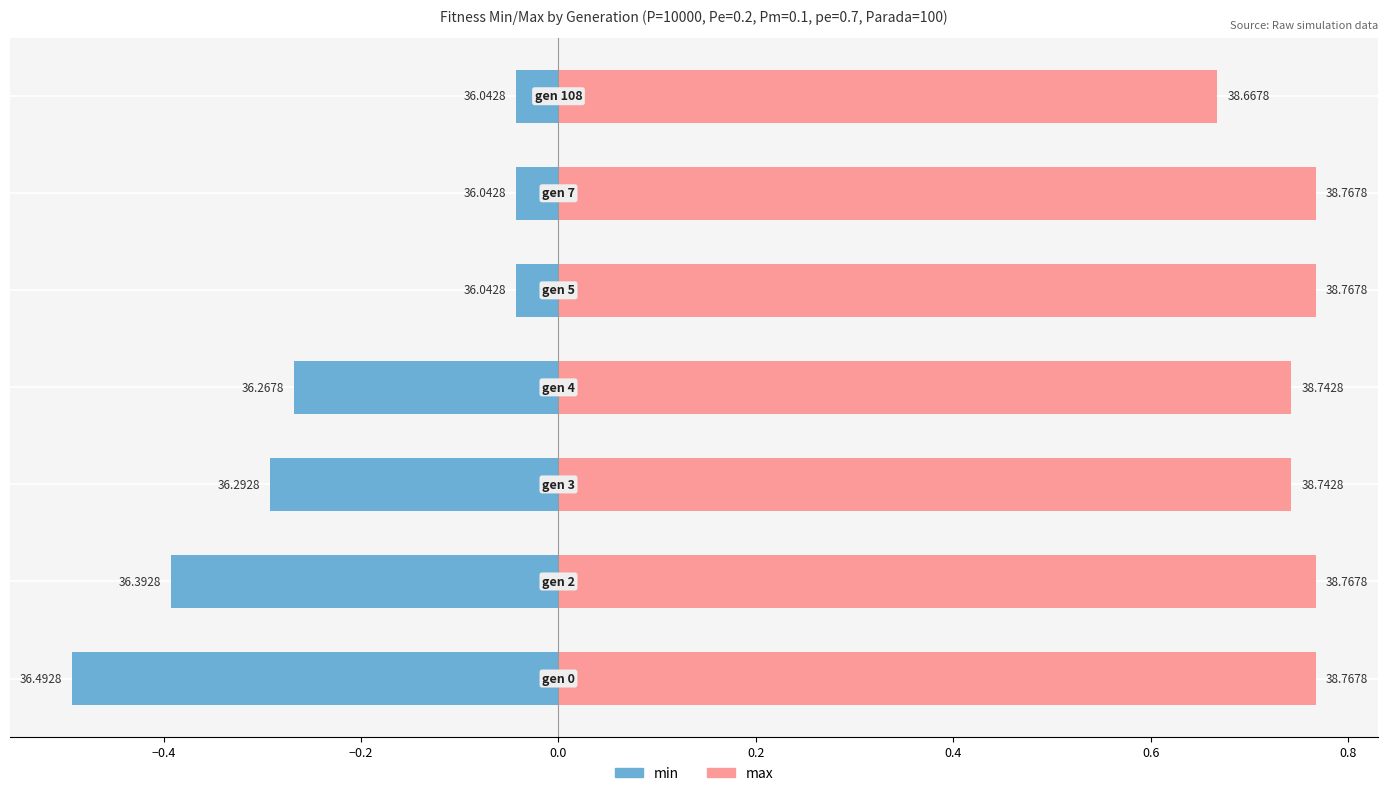

The max series shows 0.2 at 0.0. True or false?

False